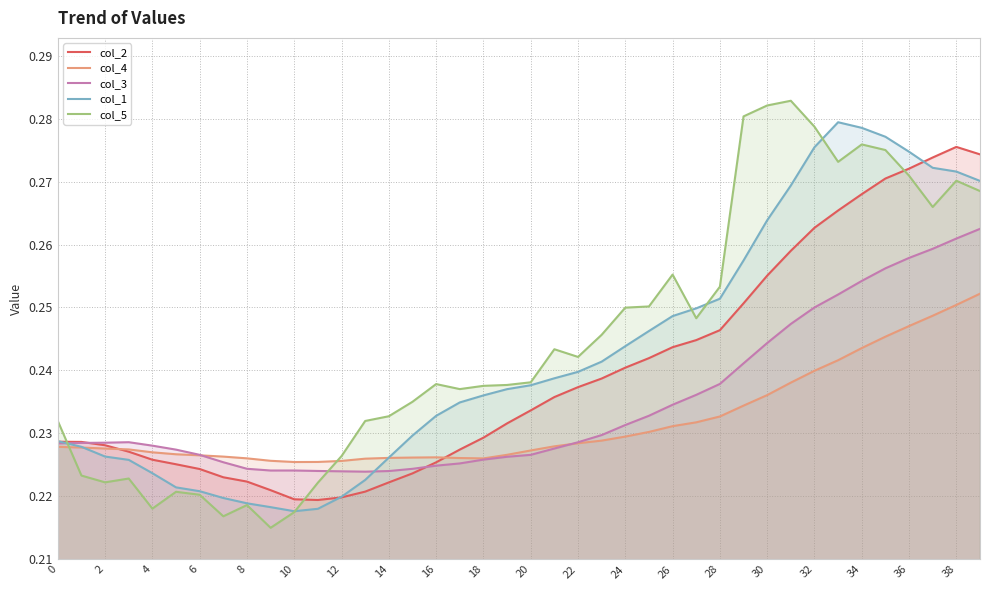

Is the value of col_4 at 22 greater than the value of col_2 at 10?

Yes